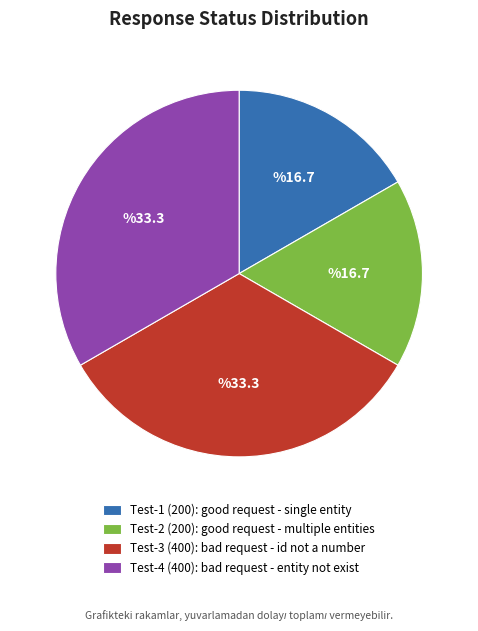

Do Test-2 (200): good request - multiple entities and Test-1 (200): good request - single entity together represent more than half of the pie?

No